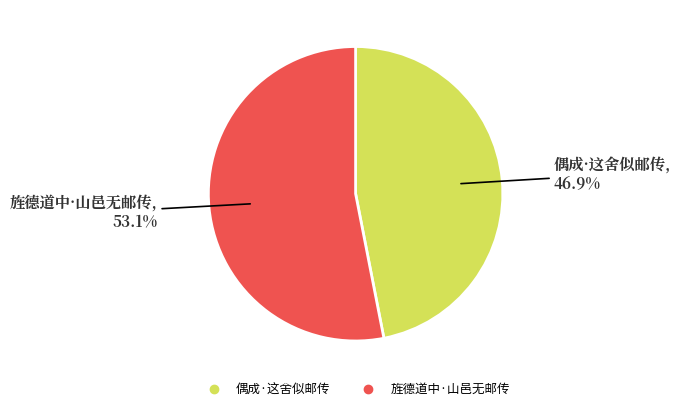

To the nearest percent, what is the average slice percentage?

50%